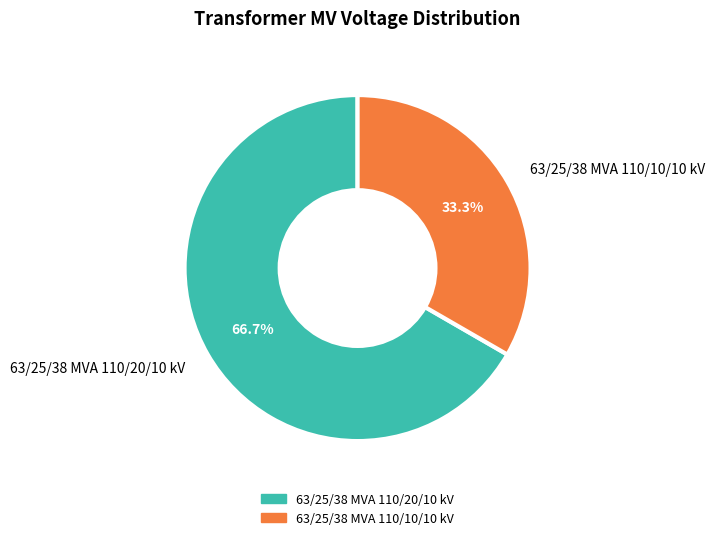

How many slices are in this pie chart?

2